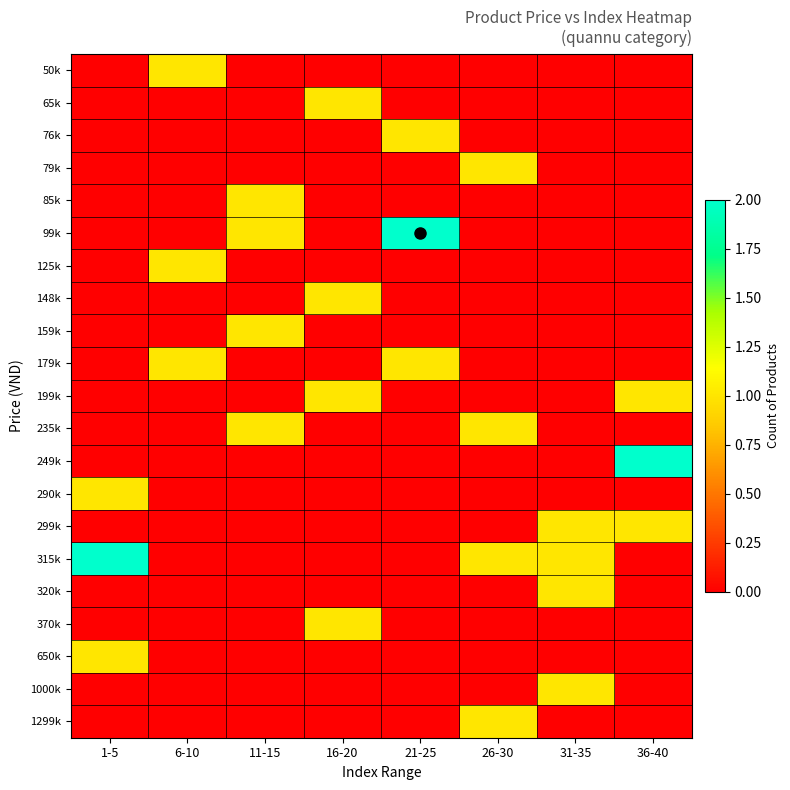

Which series changed the most between 26-30 and 36-40?

249k